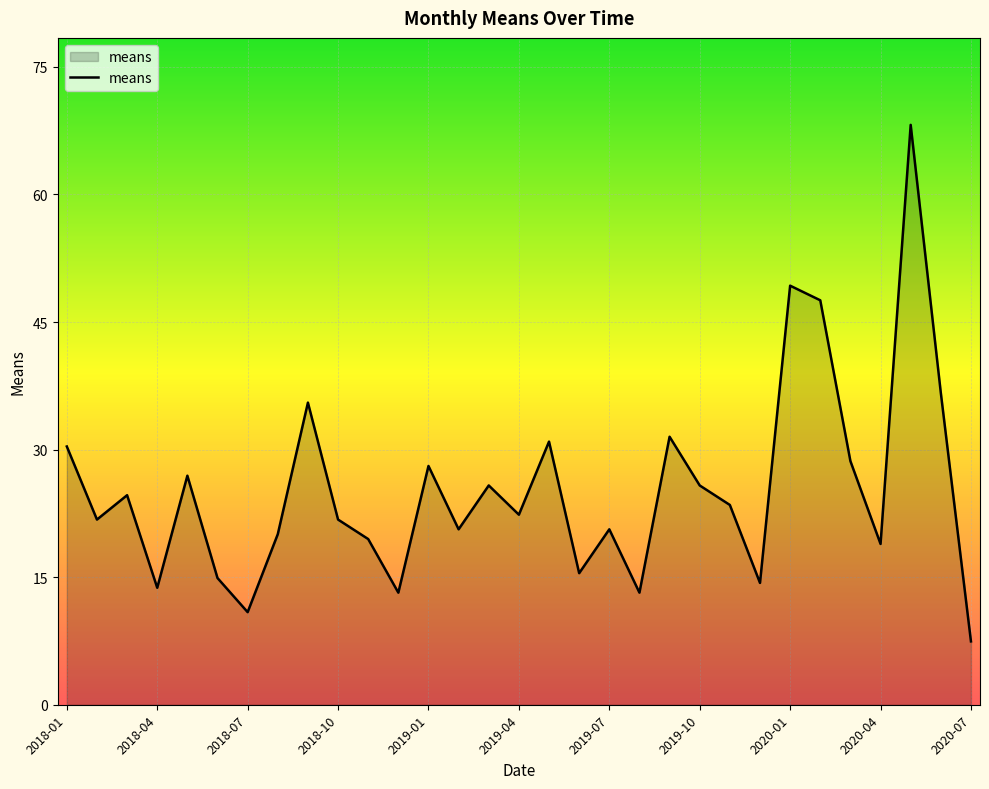

What is the difference between the maximum and minimum values?

61.1